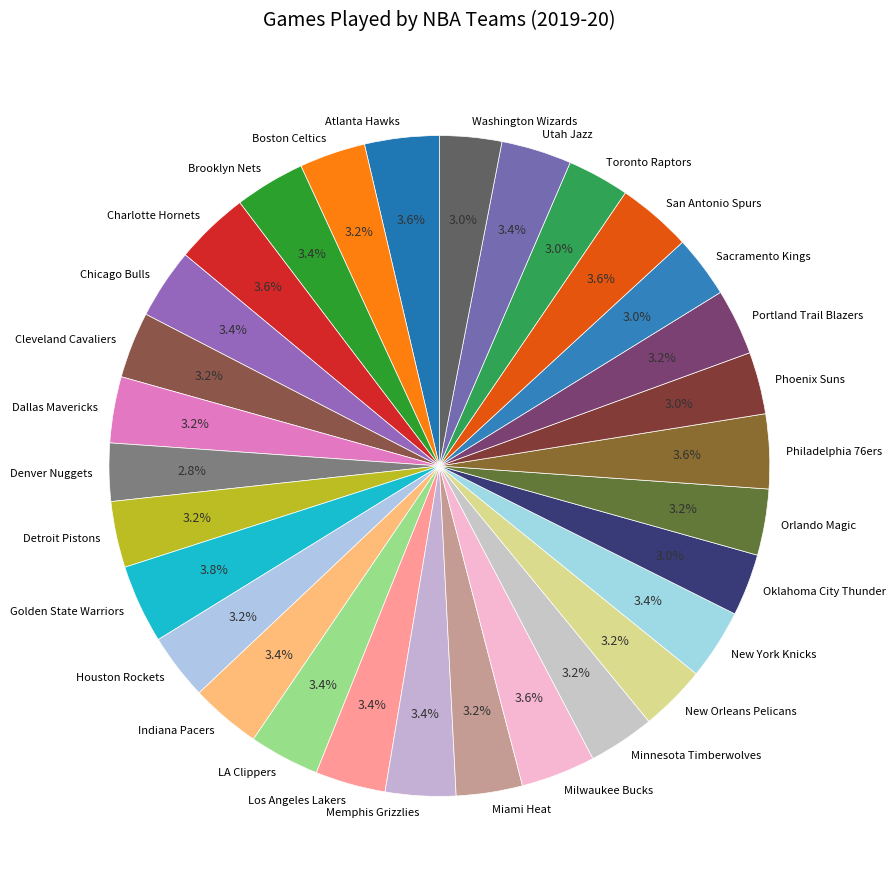

How many segments does this pie chart have?

30